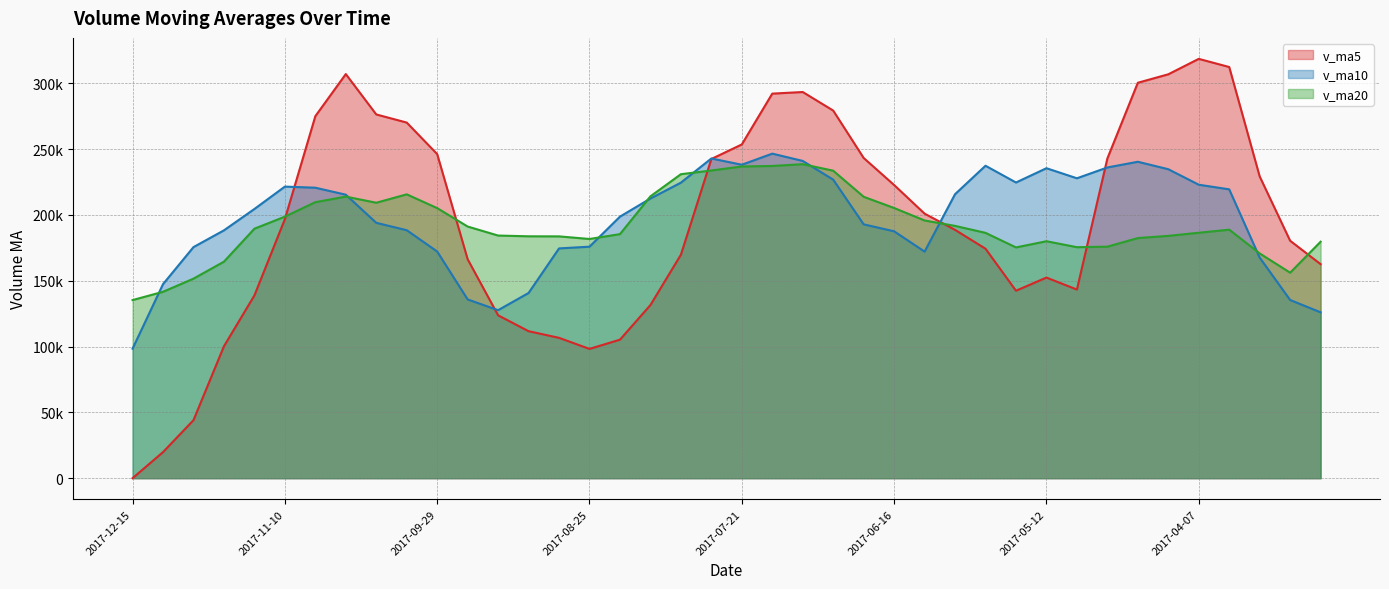

Reading right to left, transcribe all the data shown in this chart.

v_ma5: 162572.8	180341.6	229199.7	312283.8	318476.8	306752.4	300324.6	242791.8	143273.8	152368.0	142392.6	174279.3	188612.3	200922.7	222660.4	243208.1	279209.9	293294.3	292069.5	253471.1	242432.4	169707.5	131521.9	105221.8	98199.7	106599.9	111651.5	123706.6	166307.3	246146.3	270092.4	276260.1	306922.9	274934.2	196761.7	138833.9	100221.6	44096.1	19833.1	0.0
v_ma10: 125974.6	135349.4	167547.3	219374.4	222893.7	234662.6	240333.1	235995.8	227778.8	235422.4	224572.5	237302.0	215702.0	172098.2	187514.2	192800.3	226744.6	240953.3	246496.1	238065.8	242820.2	224458.7	212408.1	198645.6	175835.4	174516.1	140679.5	127614.3	135764.5	172173.0	188346.1	193955.8	215314.7	220620.7	221454.0	204463.1	188240.8	175509.5	147383.6	98380.9
v_ma20: 179595.7	156083.5	170710.5	188747.0	186417.9	184044.0	182375.0	175841.3	175443.5	179969.6	175273.6	186325.7	191624.7	195736.3	205204.0	213731.5	233538.9	238474.5	237137.5	236744.1	233696.4	230880.4	214055.1	185371.9	181674.8	183658.2	183712.1	184283.8	191130.3	205119.4	215583.2	209207.3	213861.4	209633.2	198644.7	189489.6	164460.2	151561.9	141574.1	135276.9